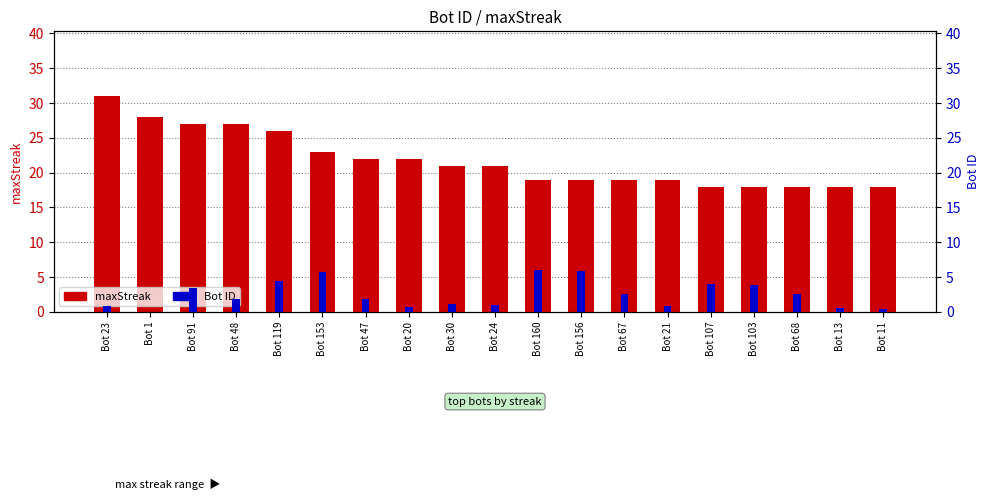

What is the difference between the Bot ID values at Bot 91 and Bot 20?

2.7